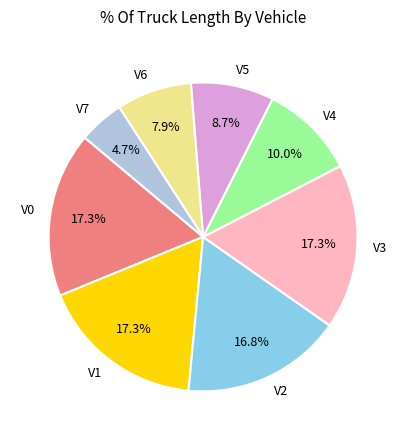

True or false: V6 accounts for 8% of the total.

True